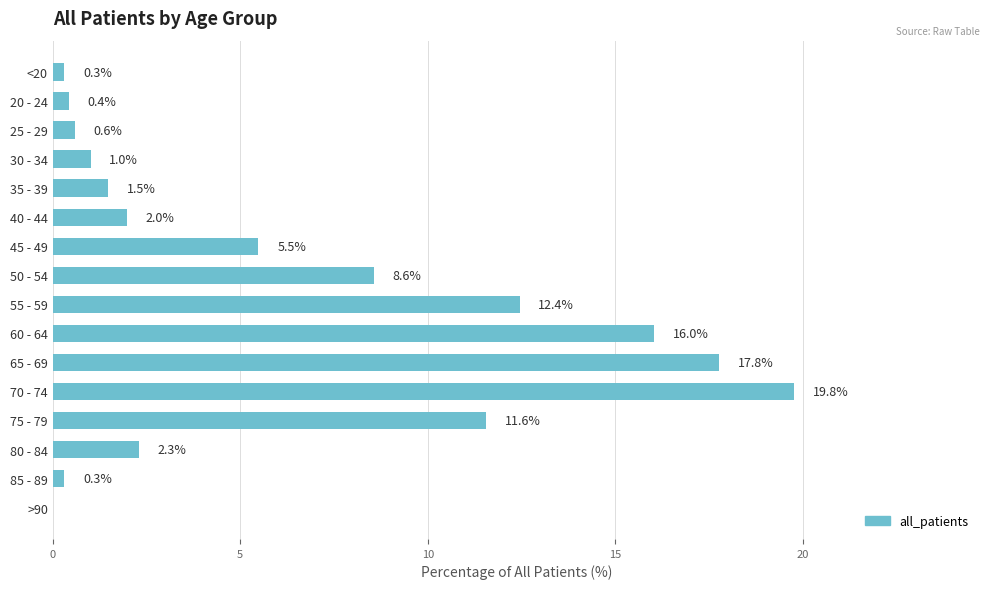

At which label is the value closest to 9?

50 - 54